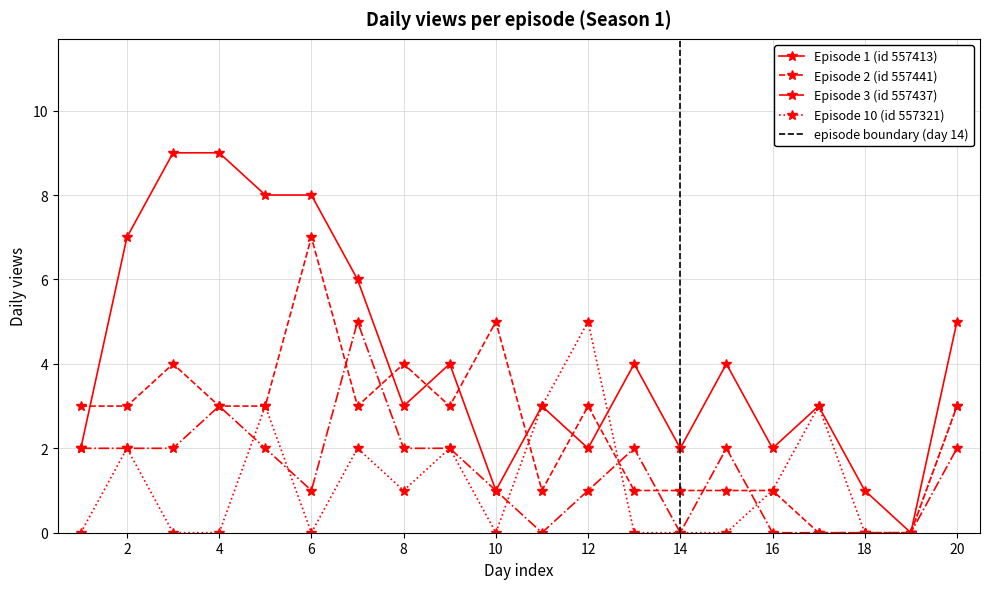

Is the value of Episode 1 (id 557413) at 12 greater than the value of Episode 2 (id 557441) at 12?

No